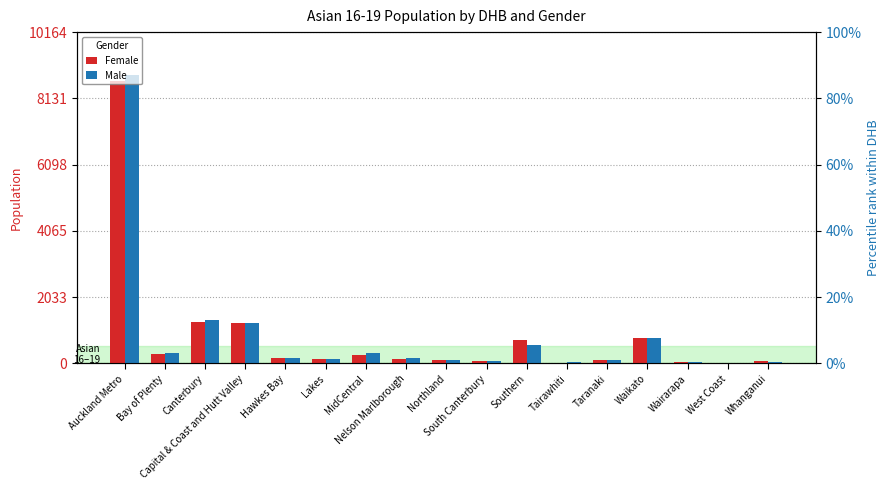

Rank the series by their average value, from lowest to highest.

Female, Male